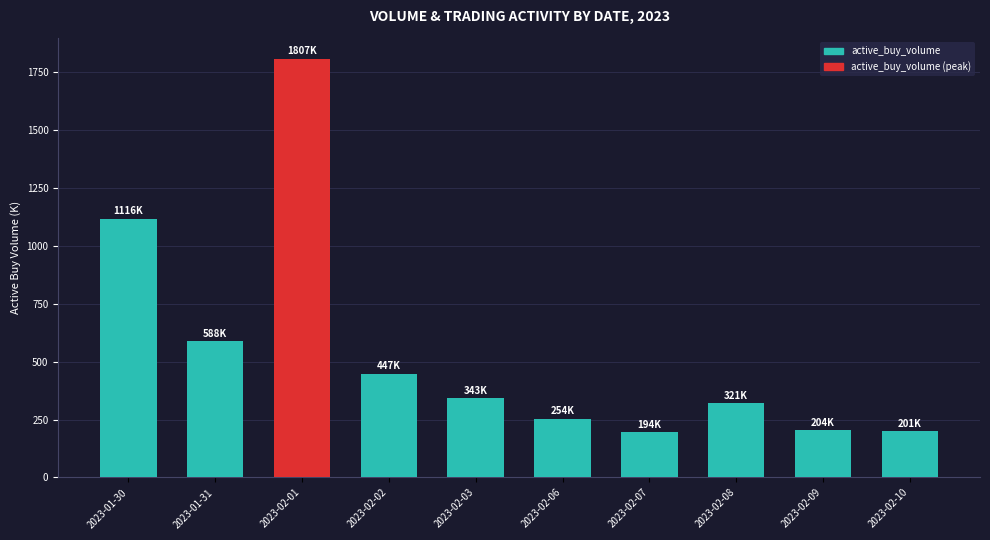

Is it true that the value at 2023-01-30 is 1668.4?

False